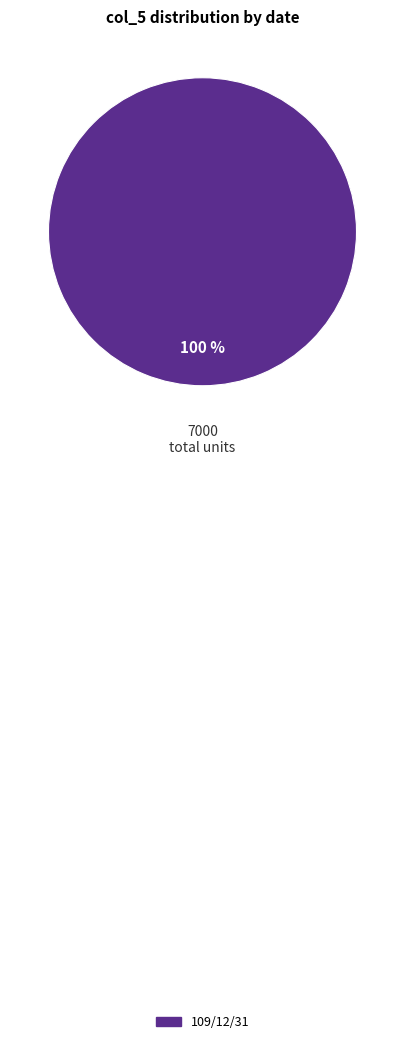

What is the majority slice?

109/12/31